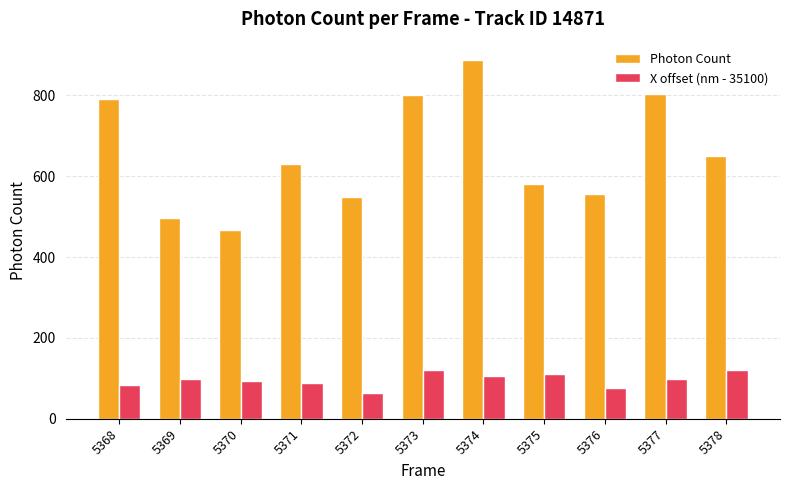

The Photon Count series shows 465.7 at 5370. True or false?

True